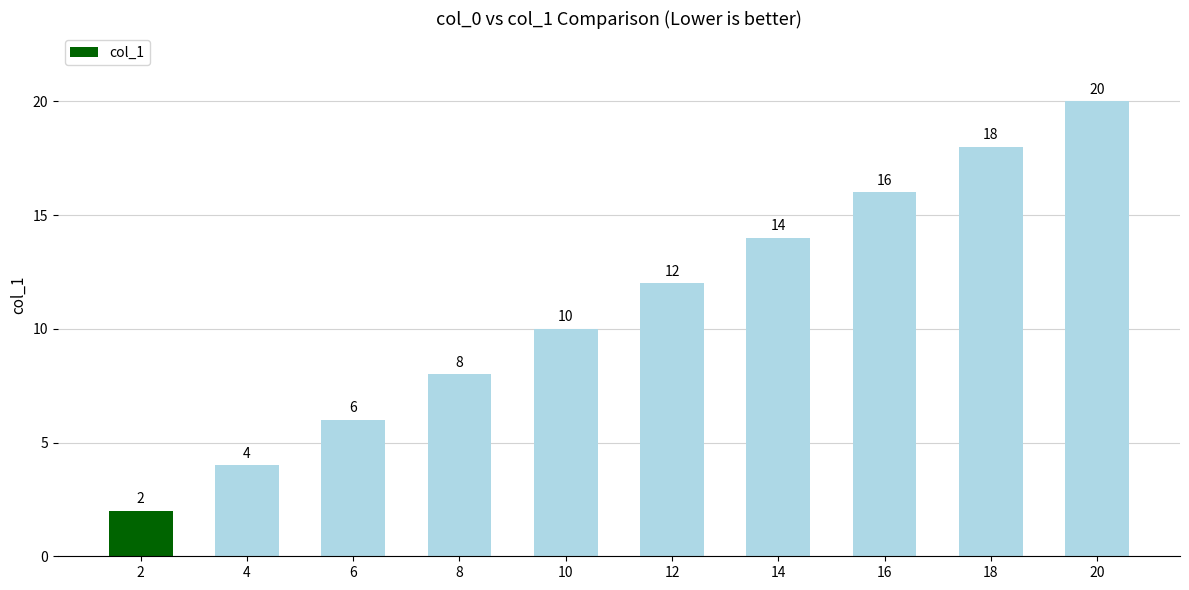

Reading left to right, what are all the values shown in this chart?

2=2	4=4	6=6	8=8	10=10	12=12	14=14	16=16	18=18	20=20